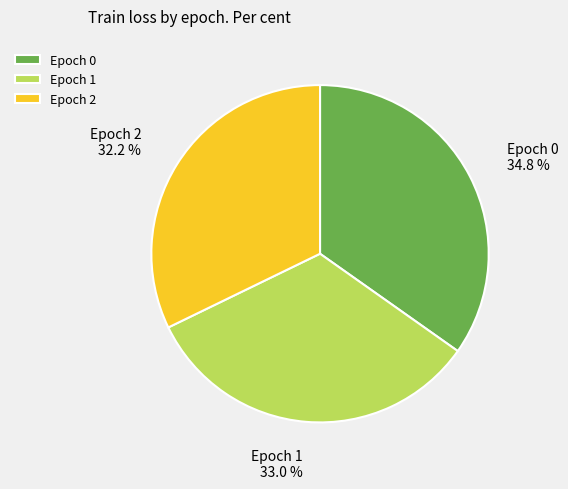

Does Epoch 2 represent more than half of the total?

No